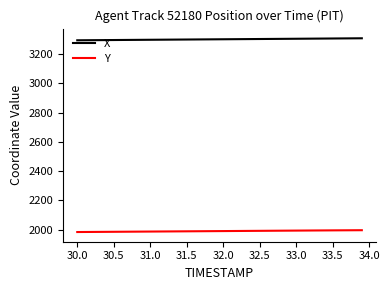

What is the average value of the X series?

3301.4